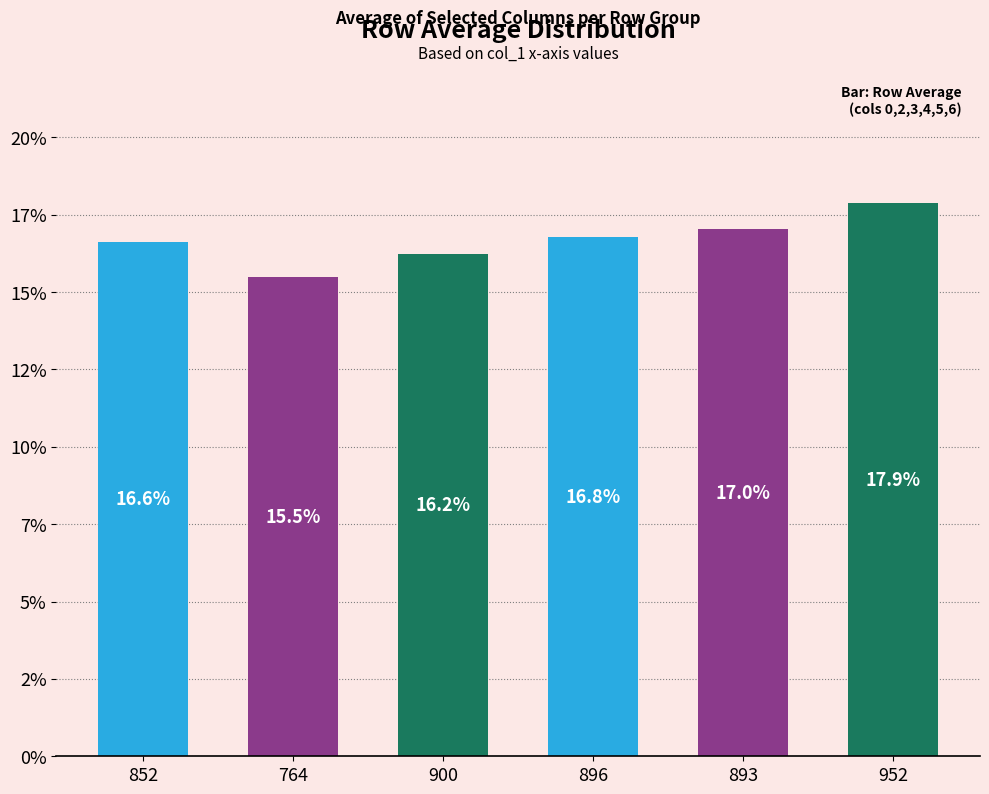

The chart shows a value of 9.7 at 900. True or false?

False